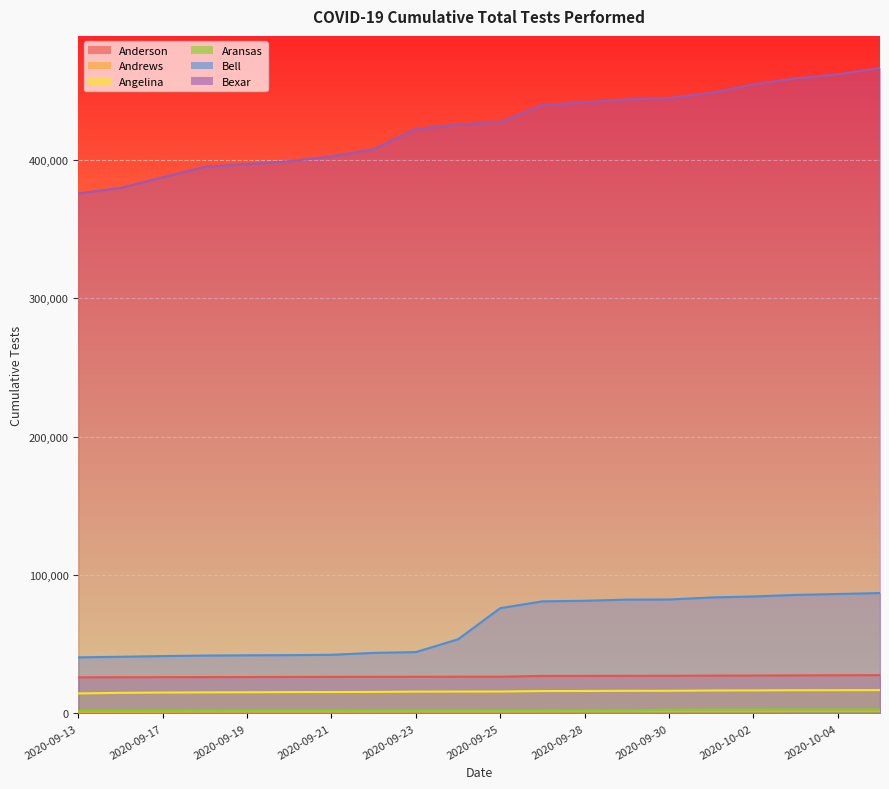

List the labels in order of Aransas value, largest first.

2020-10-05, 2020-10-04, 2020-10-03, 2020-10-02, 2020-10-01, 2020-09-30, 2020-09-29, 2020-09-28, 2020-09-27, 2020-09-25, 2020-09-24, 2020-09-23, 2020-09-22, 2020-09-21, 2020-09-20, 2020-09-19, 2020-09-18, 2020-09-17, 2020-09-15, 2020-09-13